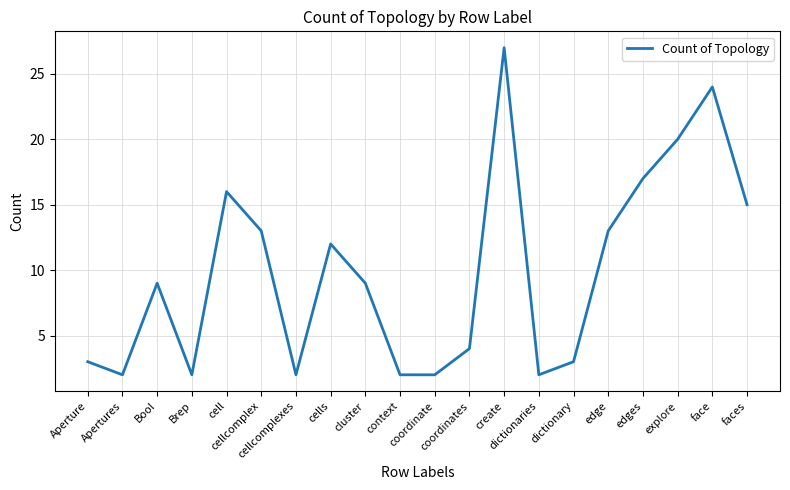

What is the difference between the maximum and minimum values?

25